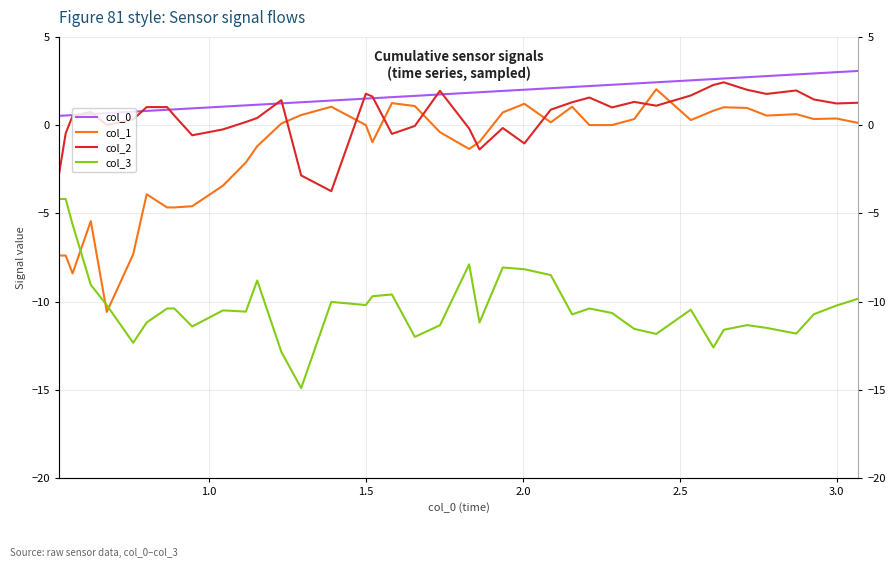

In col_1, how many points are lower than both neighbors (excluding endpoints)?

8